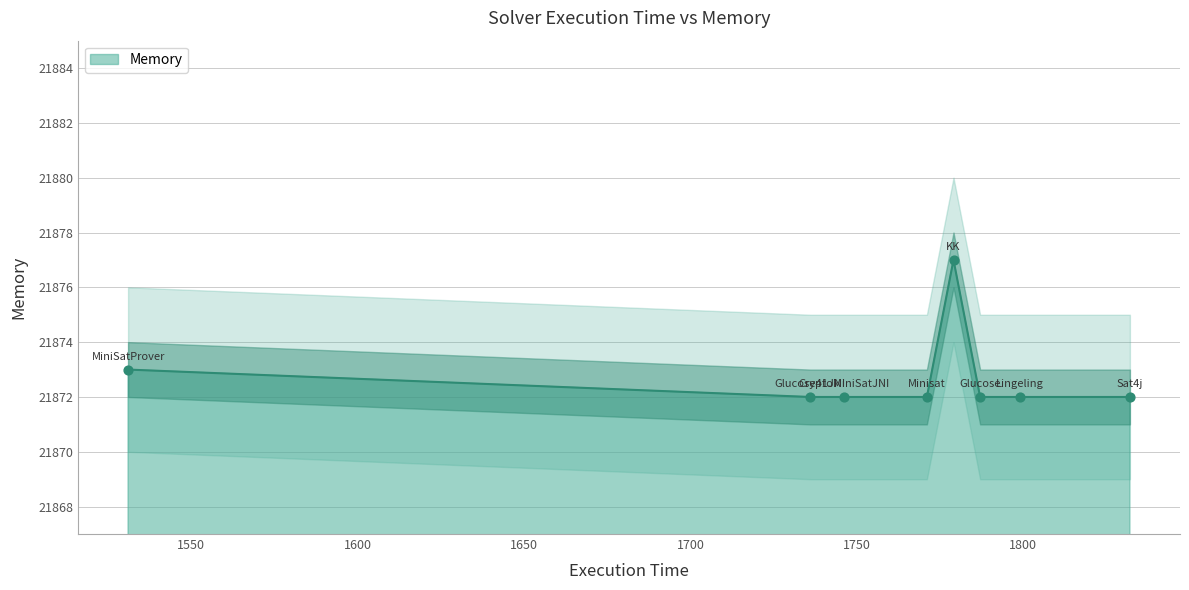

What is the ratio of the value at KK to the value at Minisat?

1.0